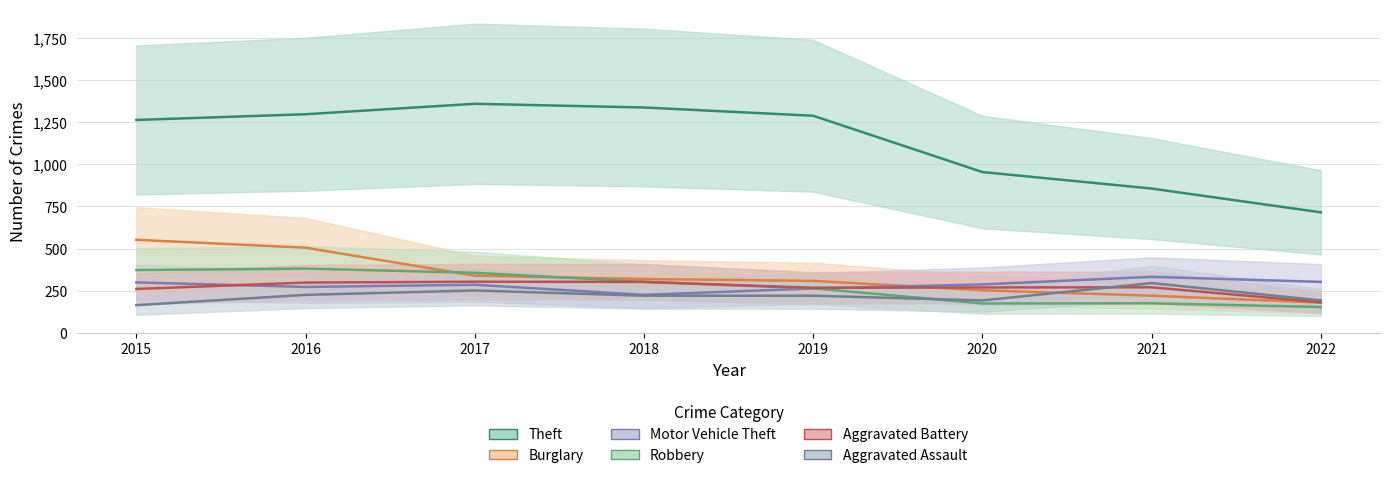

Does the chart display data point markers on the line(s)?

No